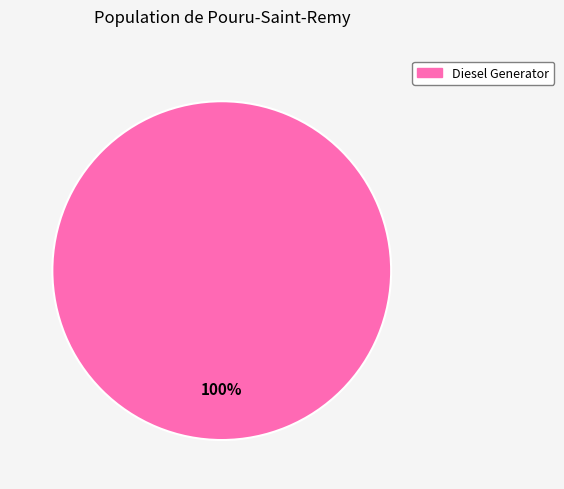

How many segments does this pie chart have?

1